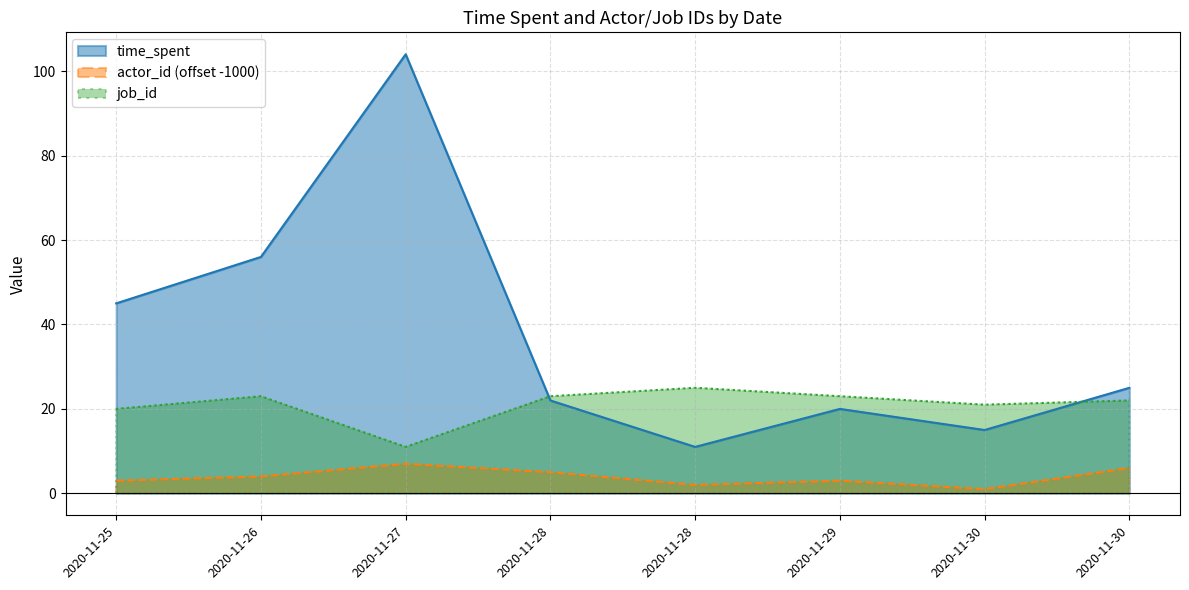

Between 2020-11-28 and 2020-11-25, which is larger?

2020-11-25